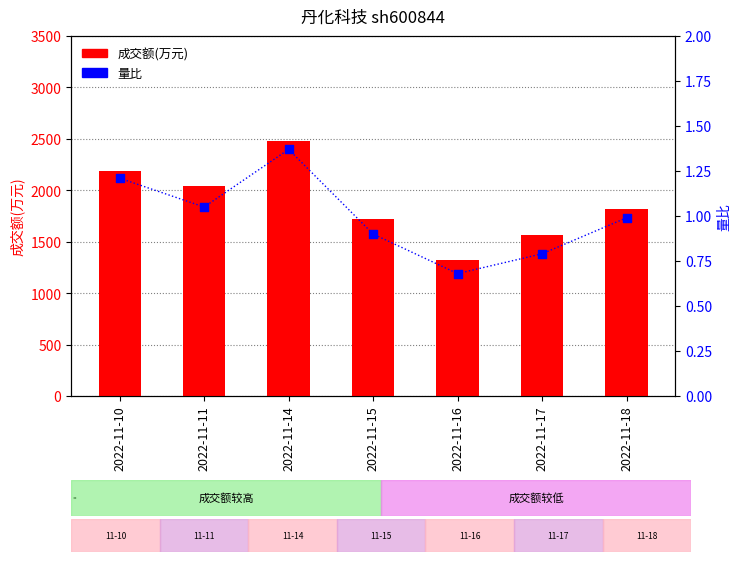

Which series contains the lowest Y value?

量比